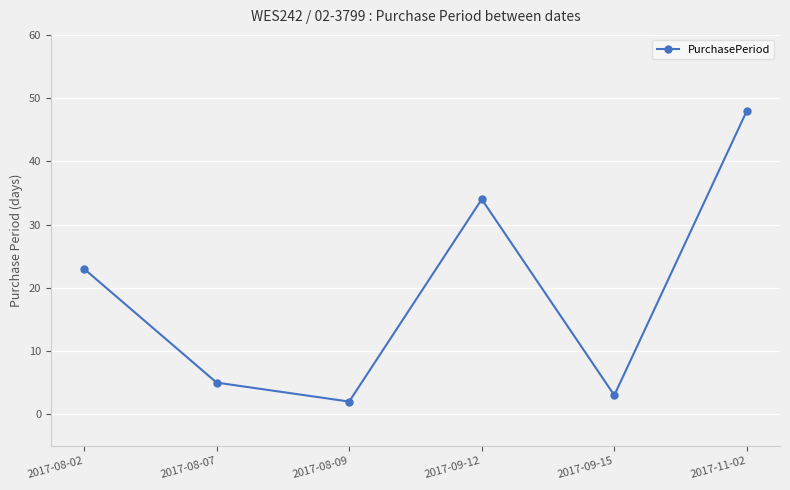

What is the label of the 4th point from the right?

2017-08-09